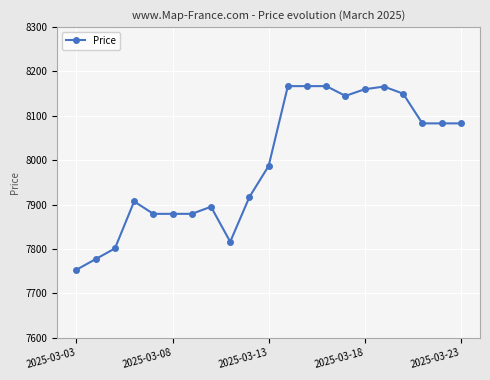

What is the difference between the maximum and second lowest values?

390